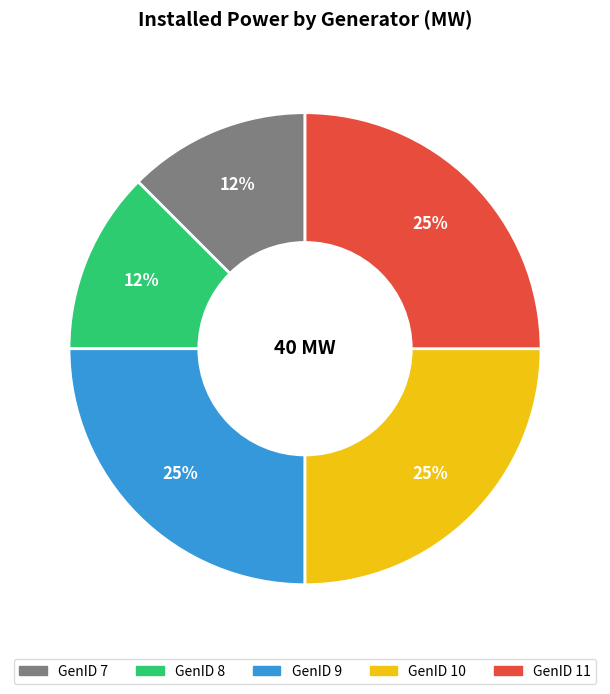

Approximately how many times larger is the value at GenID 7 compared to GenID 8?

1.0